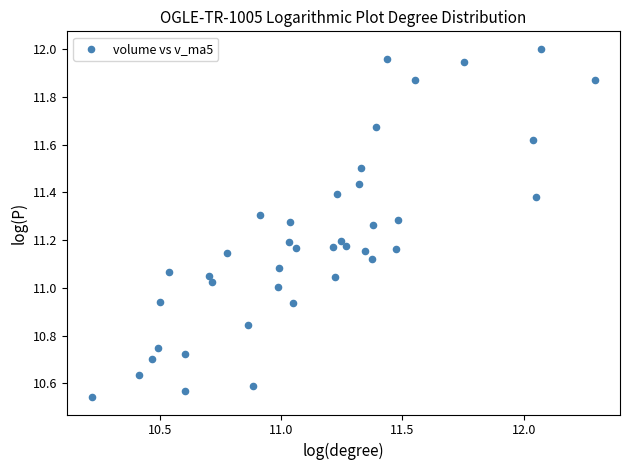

What is the range of X values (max minus min)?

2.1